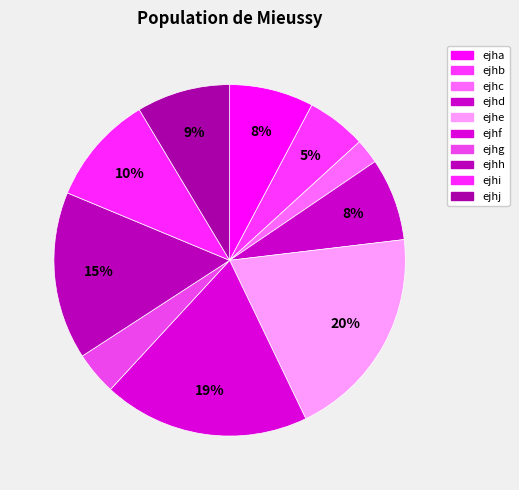

How many segments does this pie chart have?

10